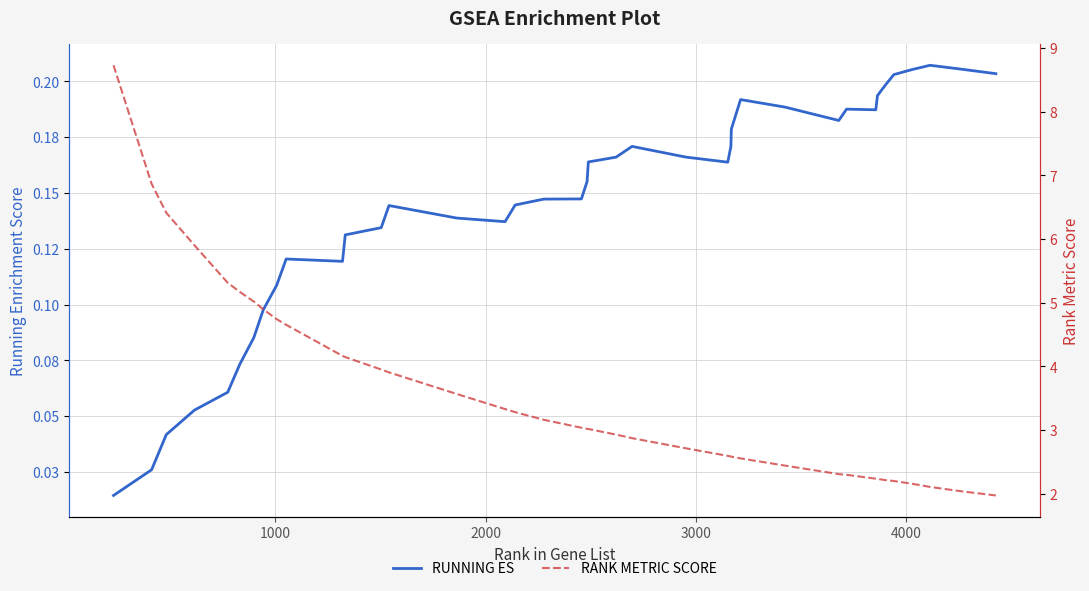

True or false: RUNNING ES and RANK METRIC SCORE intersect in this chart.

False